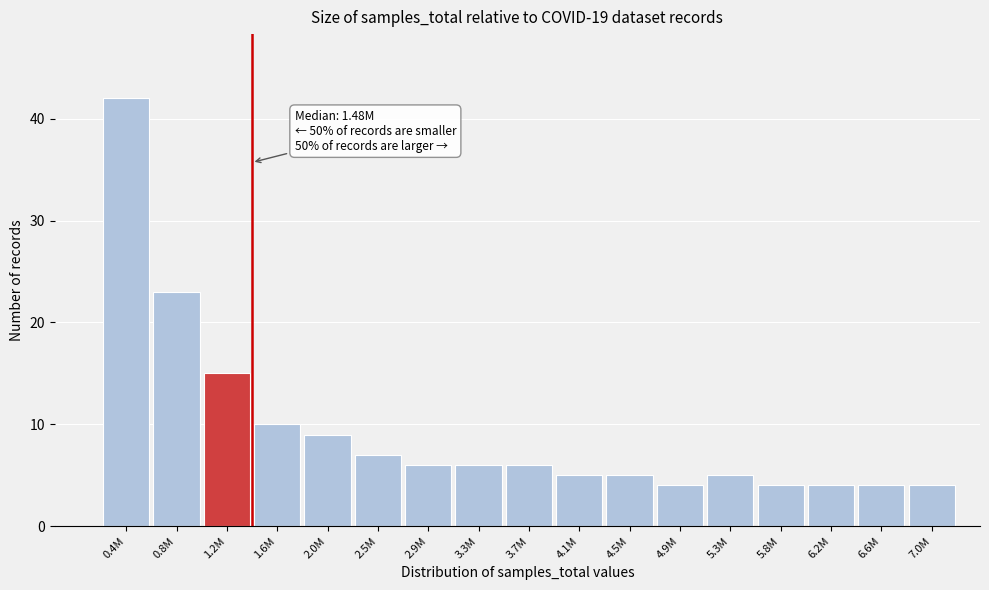

Reading left to right, what are all the values shown in this chart?

0.4M=42	0.8M=23	1.2M=15	1.6M=10	2.0M=9	2.5M=7	2.9M=6	3.3M=6	3.7M=6	4.1M=5	4.5M=5	4.9M=4	5.3M=5	5.8M=4	6.2M=4	6.6M=4	7.0M=4